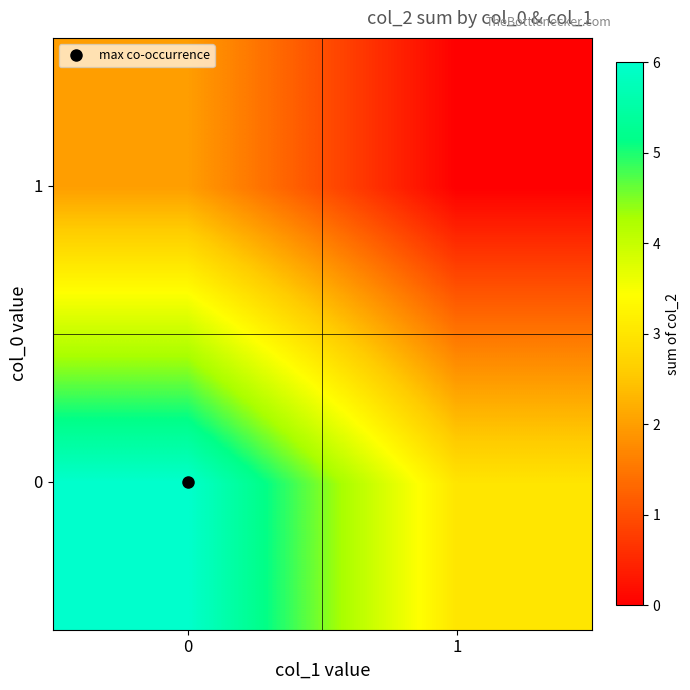

What is the maximum value shown in the chart?

6